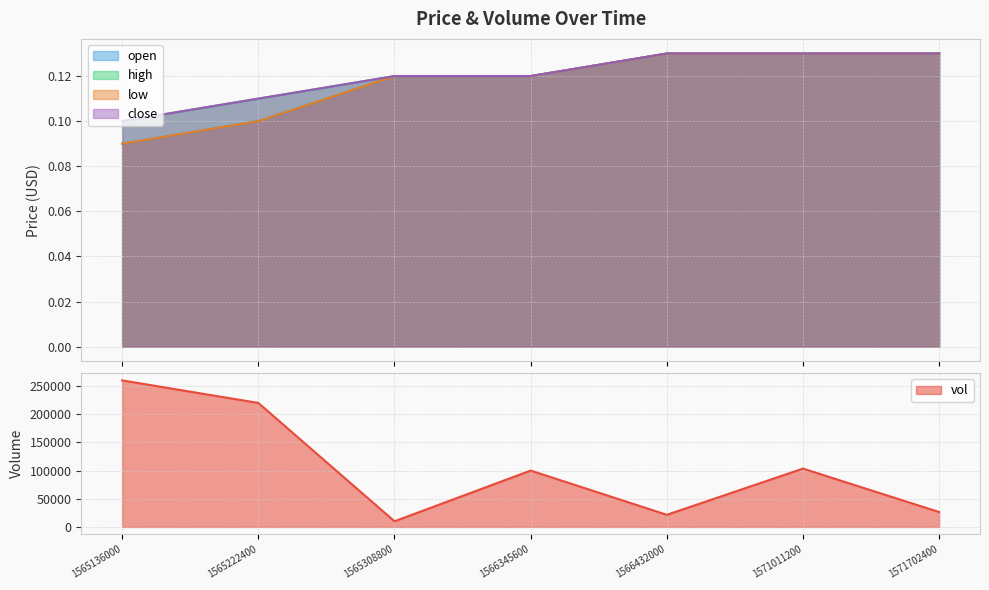

True or false: vol has a value of 21500.0 at 1566432000.

True